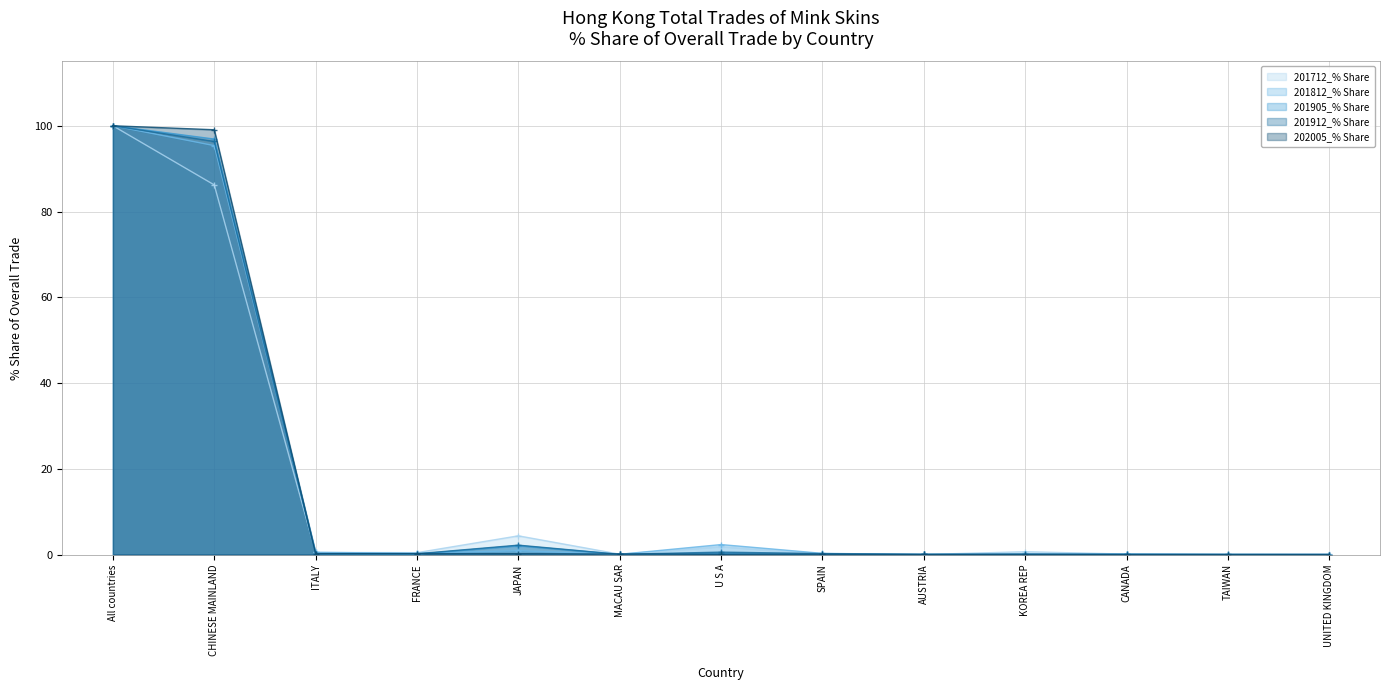

After their last crossing, which series has the higher values: 201812_% Share or 202005_% Share?

201812_% Share